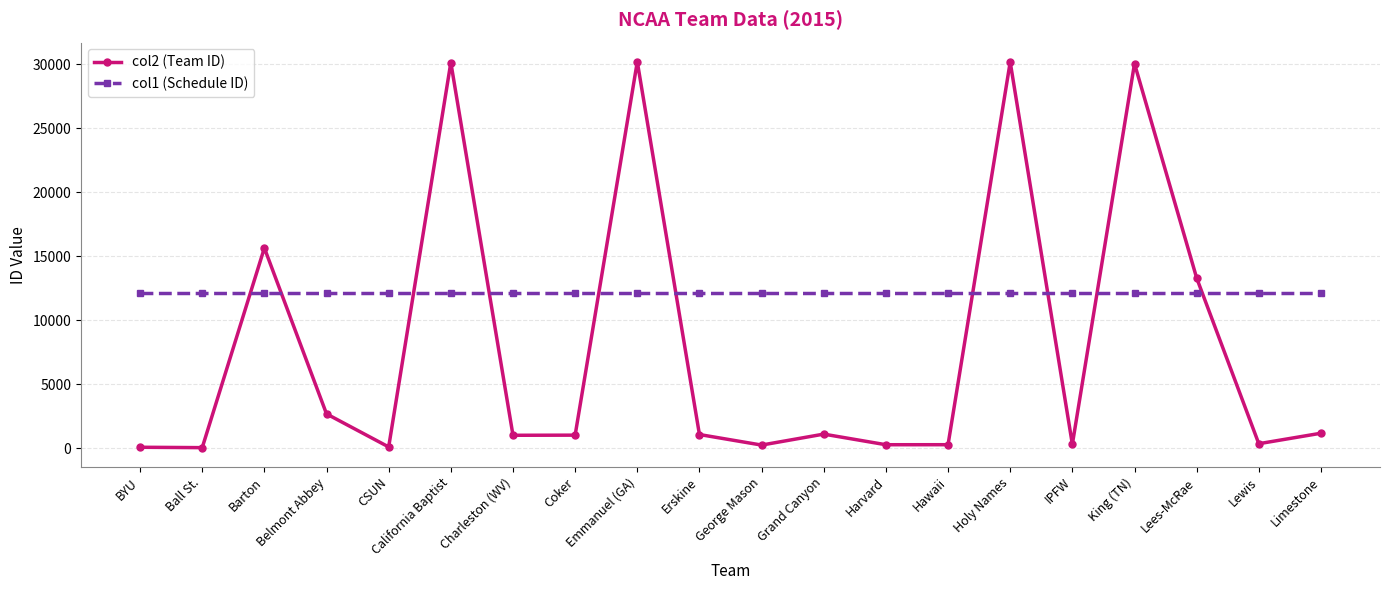

Does the chart have visible grid lines?

Yes